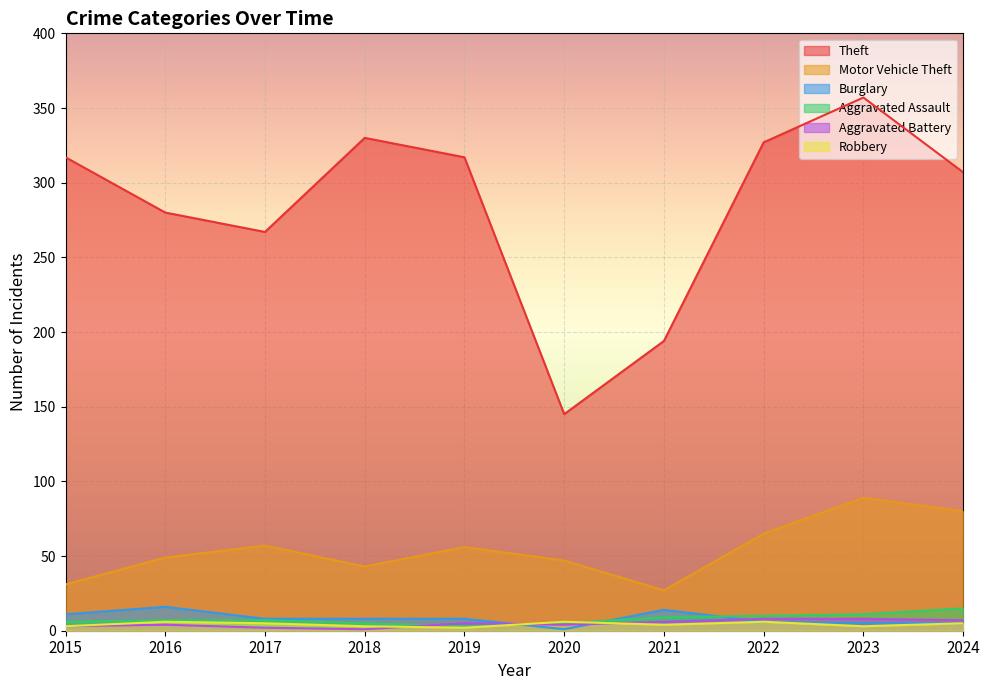

True or false: Motor Vehicle Theft and Aggravated Assault cross at least once.

False